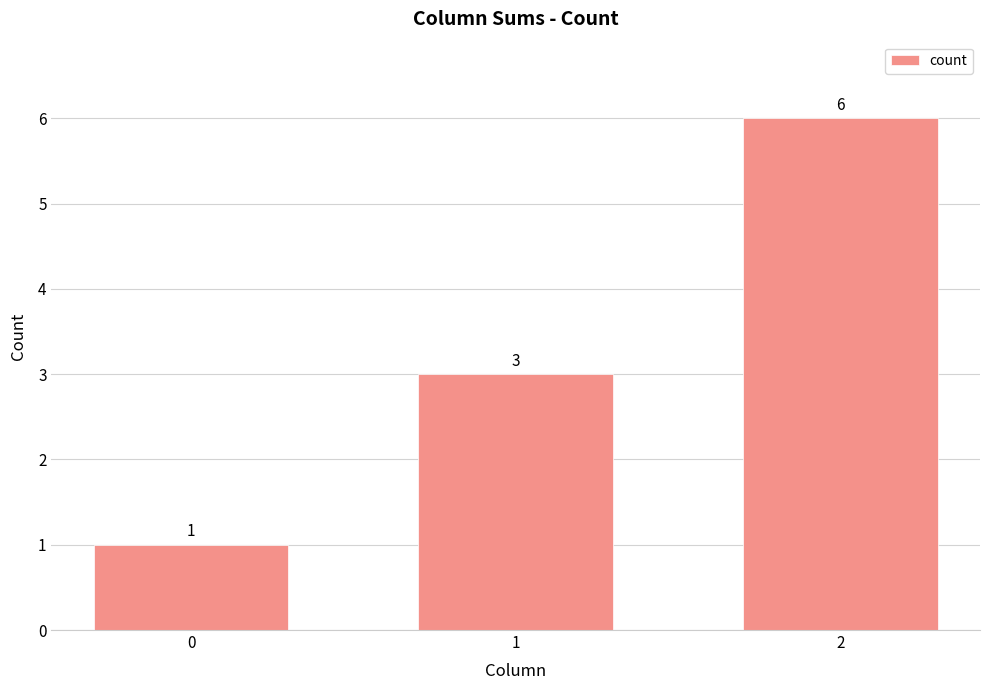

At which label is the value closest to 3?

1